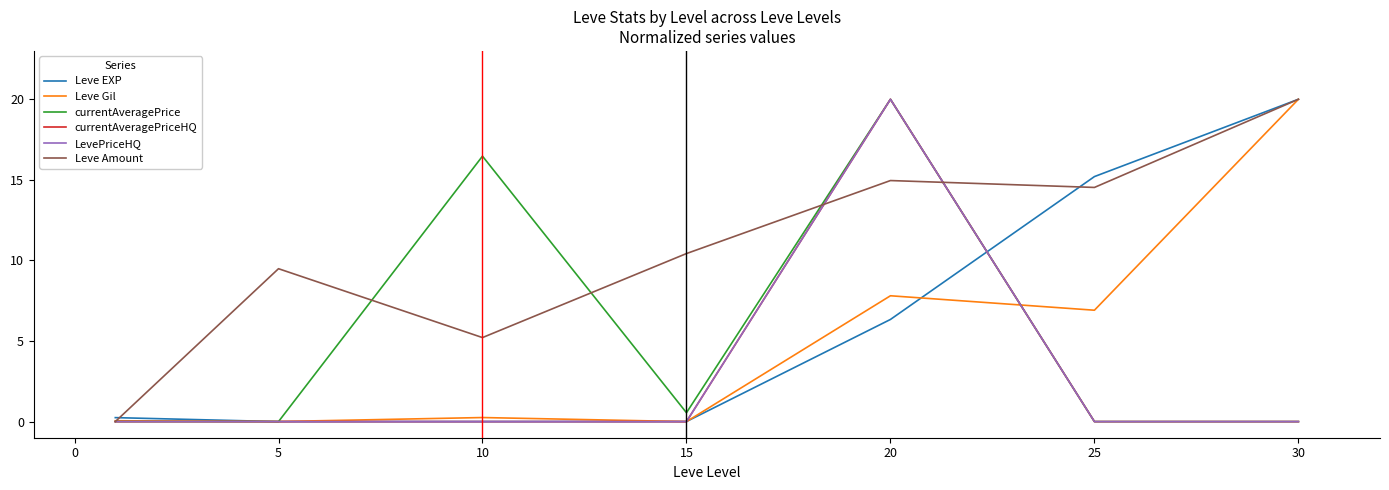

Which series has the largest total across all categories?

Leve Amount